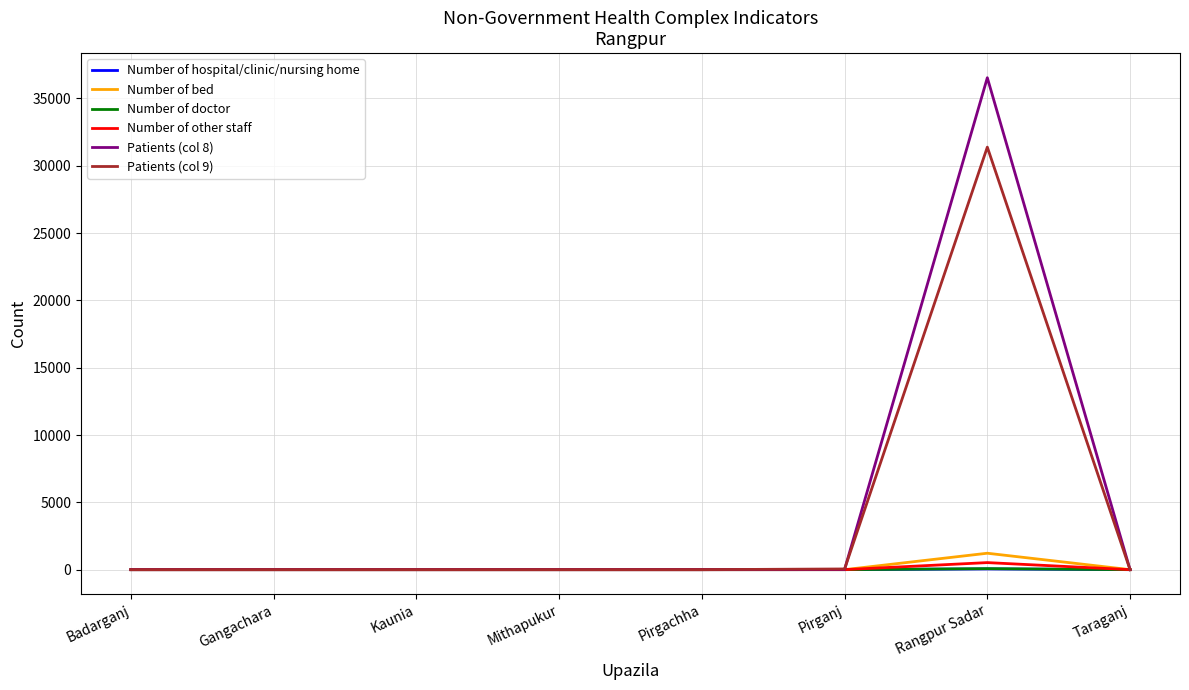

Is it true that Number of other staff equals 0 at Pirgachha?

True